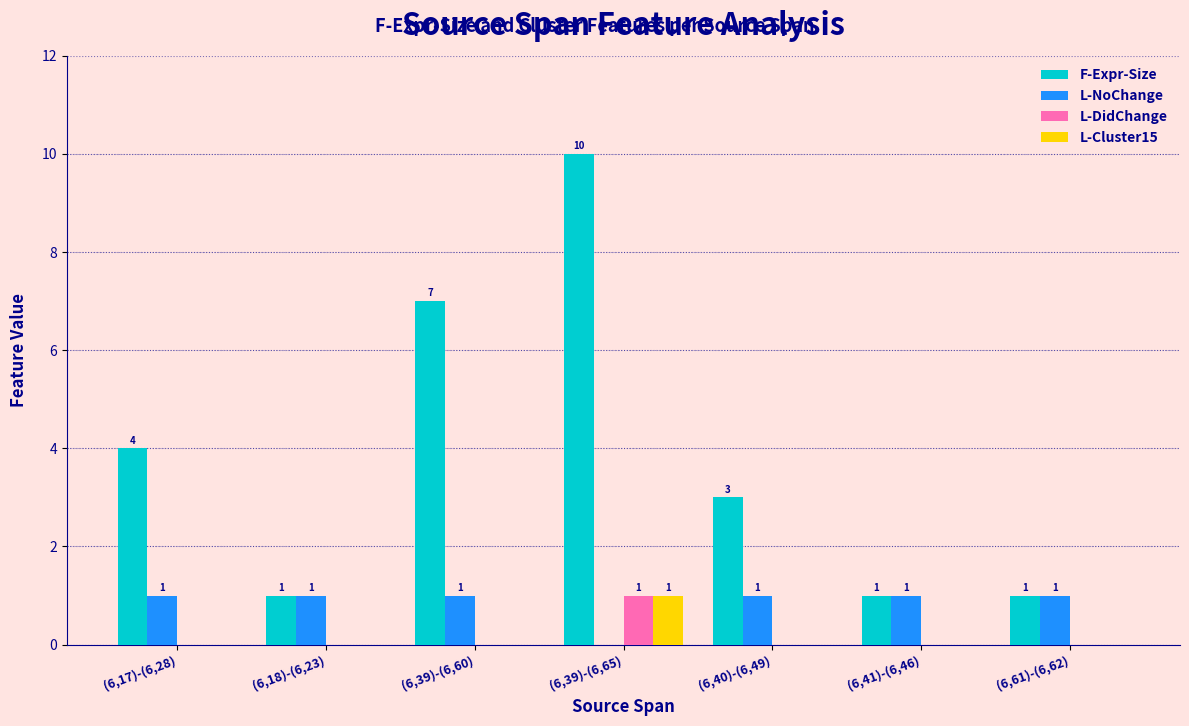

Which label corresponds to the largest value in the chart?

(6,39)-(6,65)